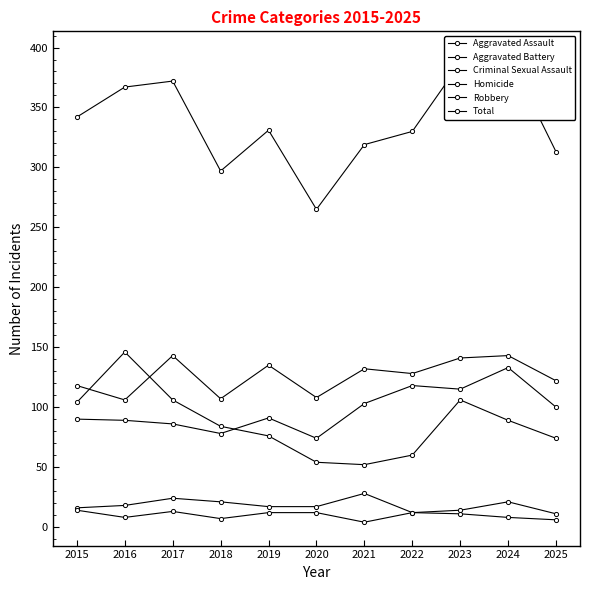

True or false: Aggravated Battery and Criminal Sexual Assault intersect in this chart.

False